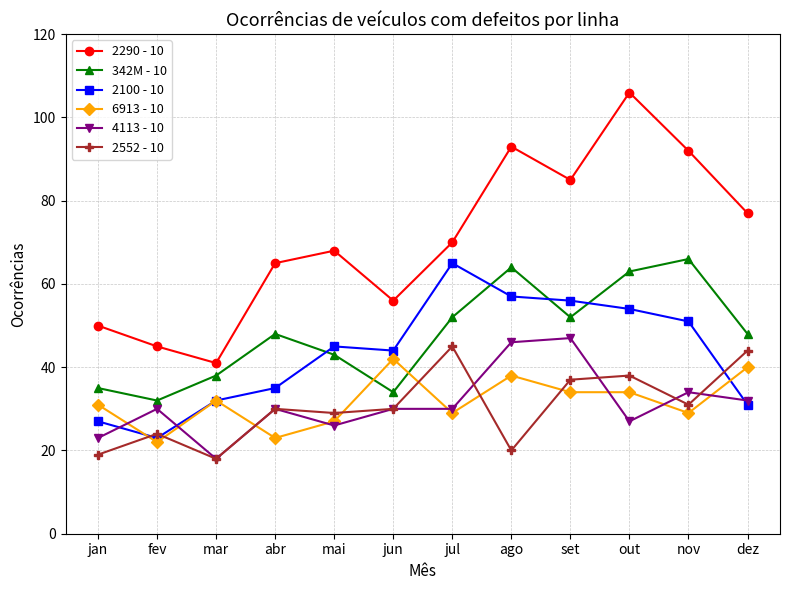

At which category does 6913 - 10 reach its first local peak?

mar